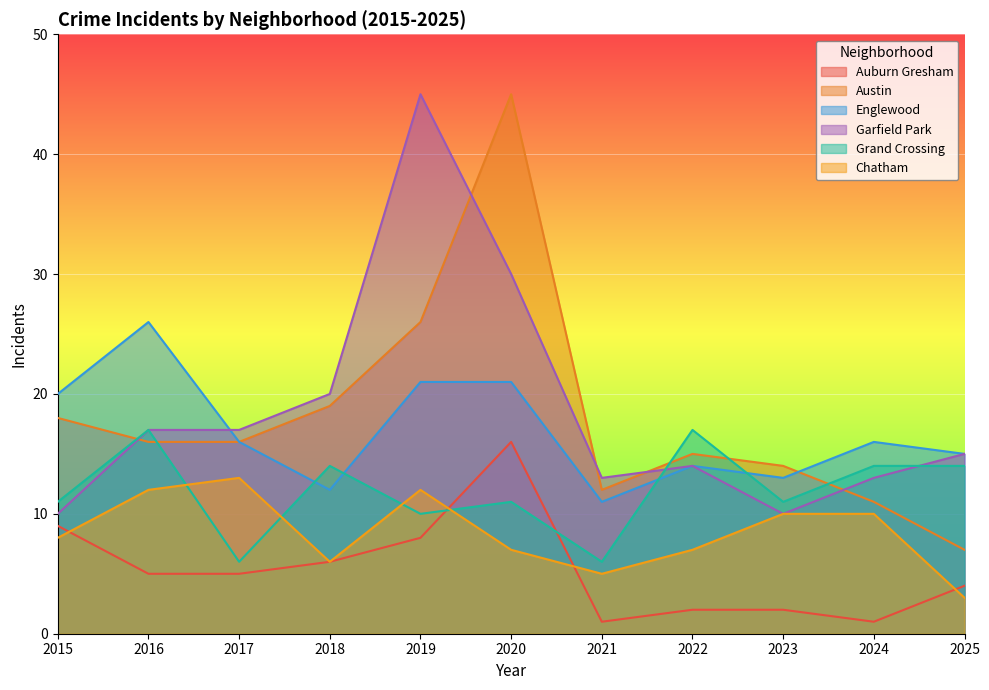

Which series has the widest spread of values?

Austin